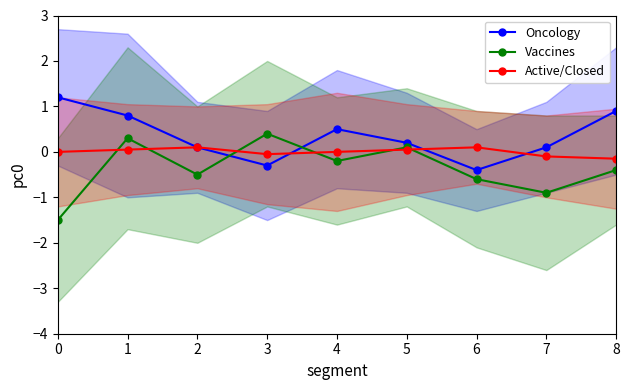

How many data points does each series have?

9